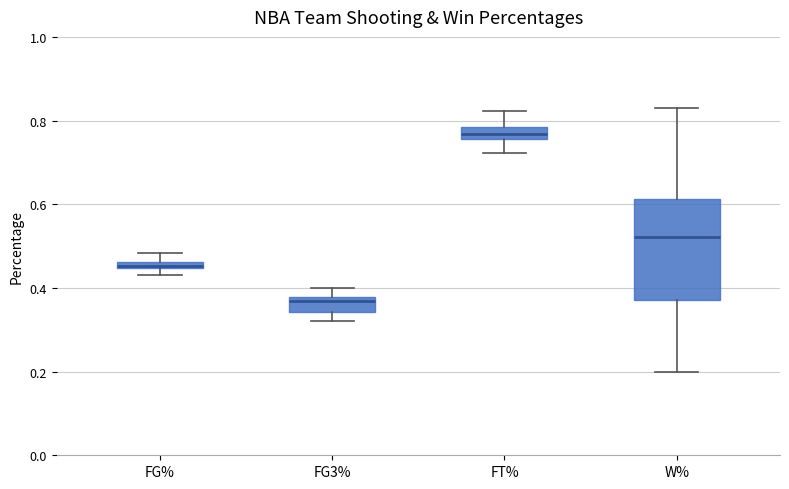

Where is the upper edge of the box for FG3% on the y-axis? The values are not printed on the chart, so give them approximately, as read against the axis.

0.38